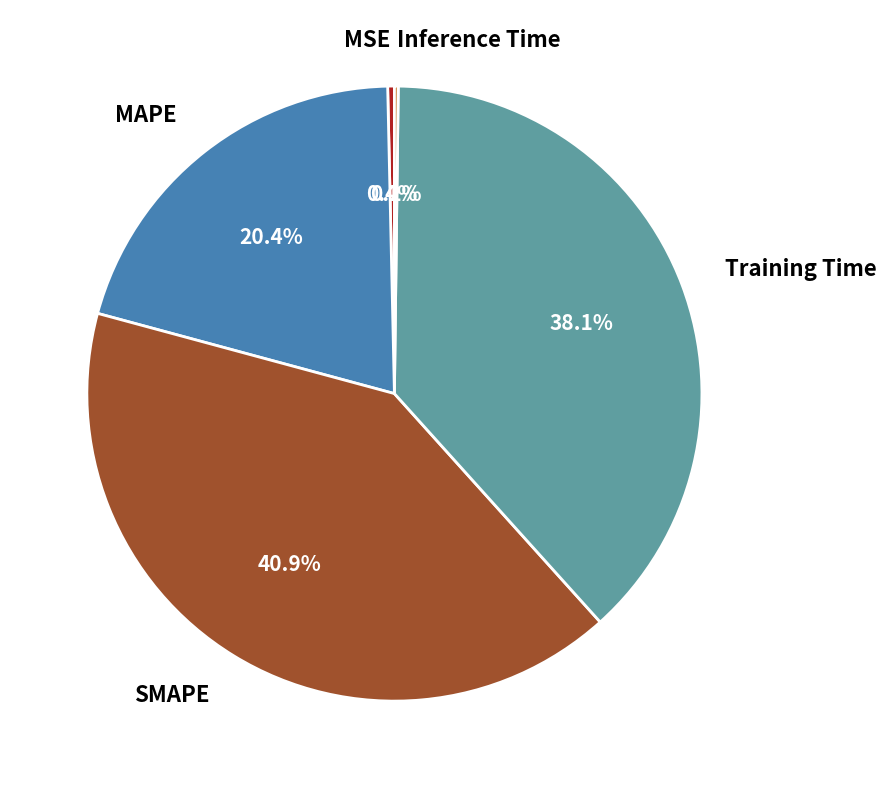

Which has a higher value, Training Time or MSE?

Training Time